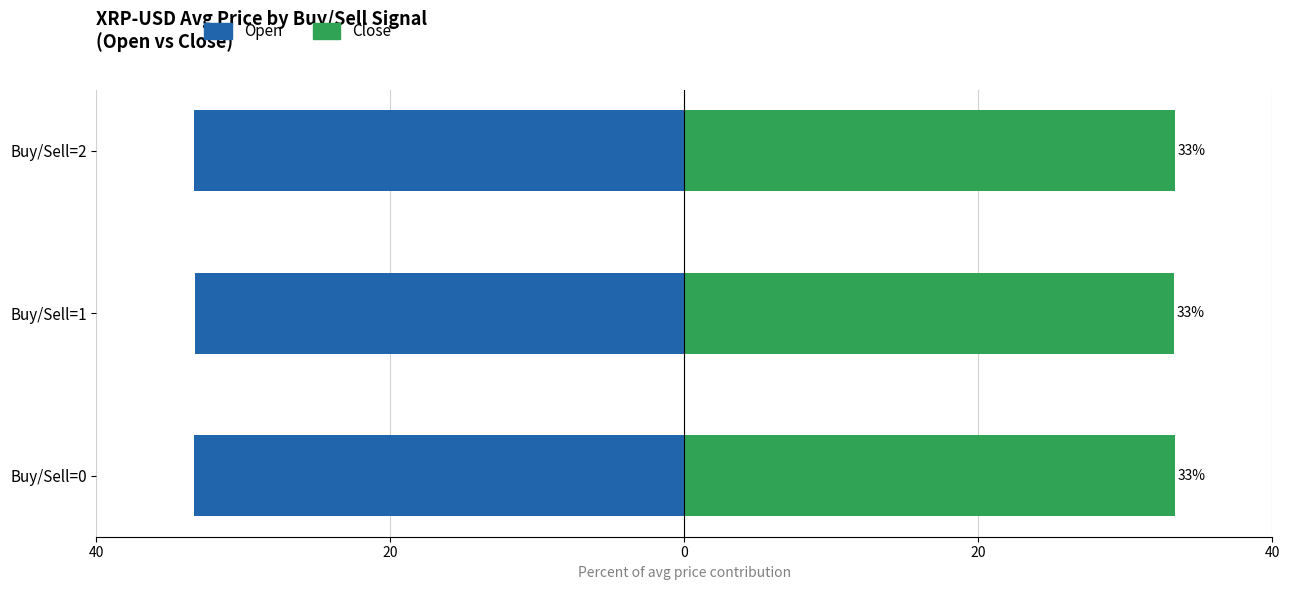

Which series changed the most between Buy/Sell=1 and Buy/Sell=2?

Open